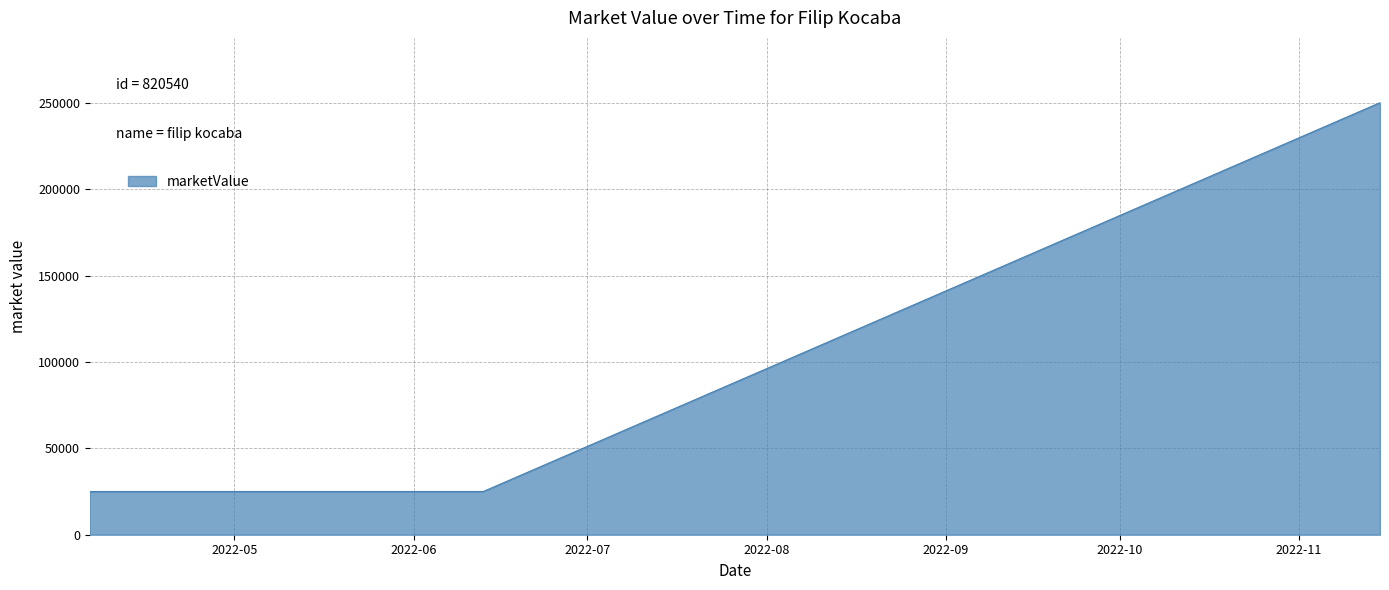

What is the difference between the maximum and minimum values?

225000